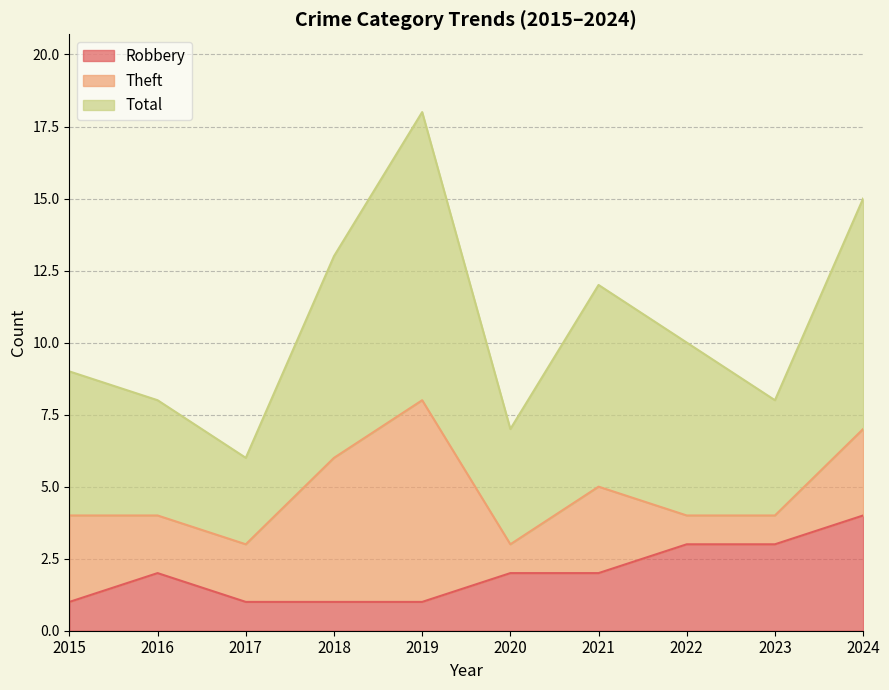

What is the spread (max minus min) of values at 2022?

7